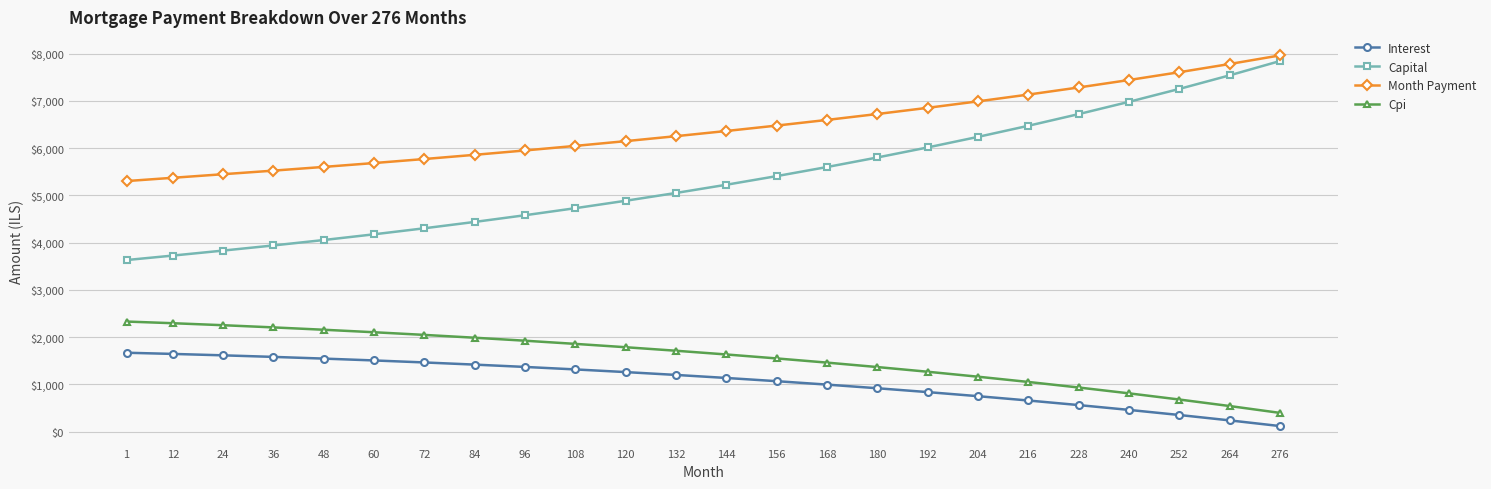

True or false: Cpi and Capital cross at least once.

False